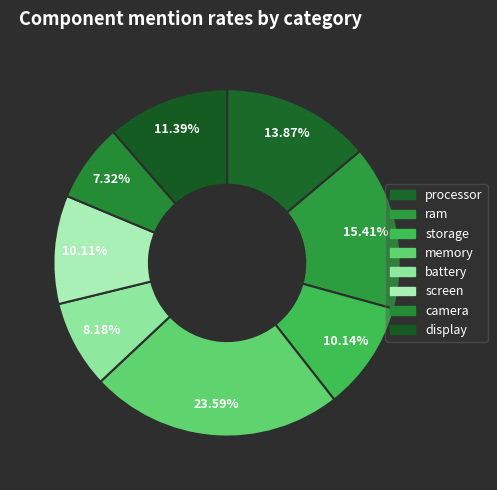

Count the number of slices in the pie.

8